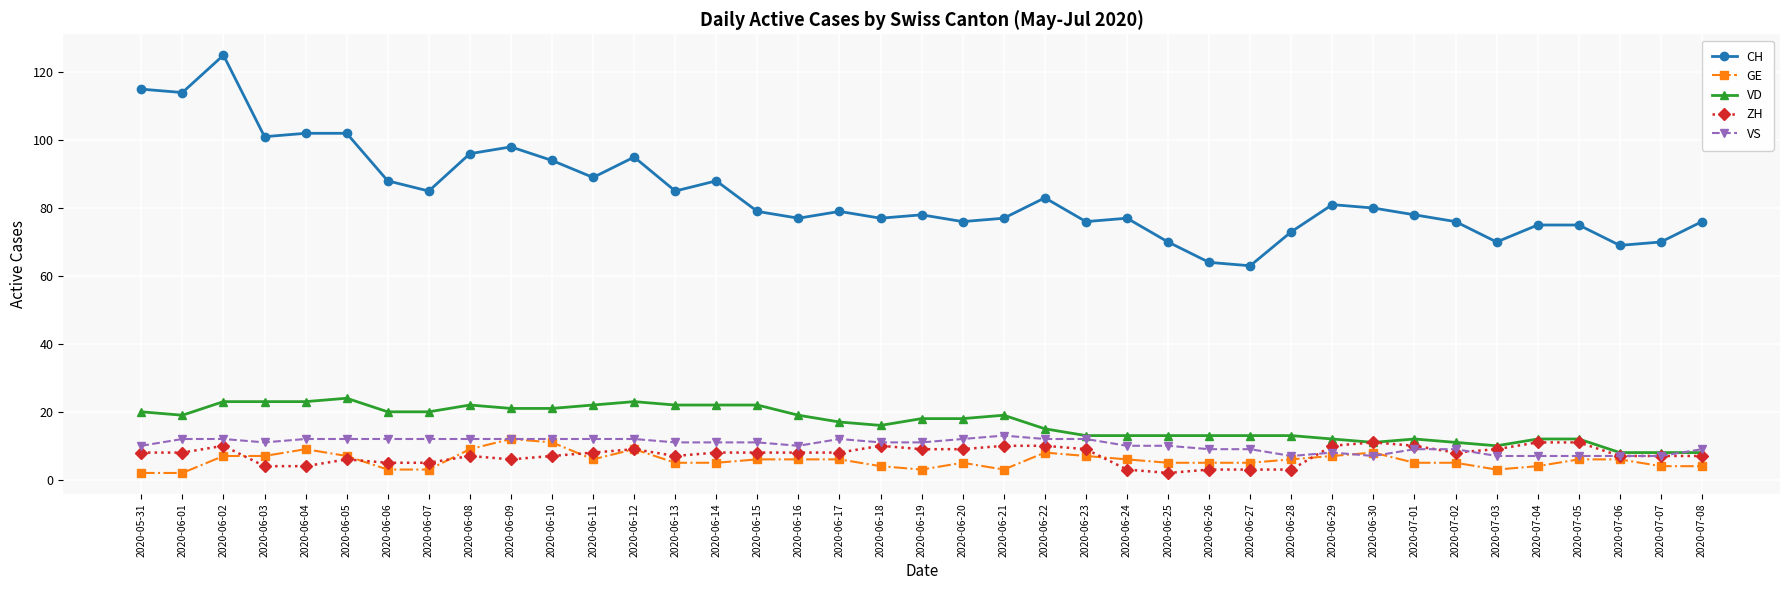

Count the VS values in the range 9 to 12.

30